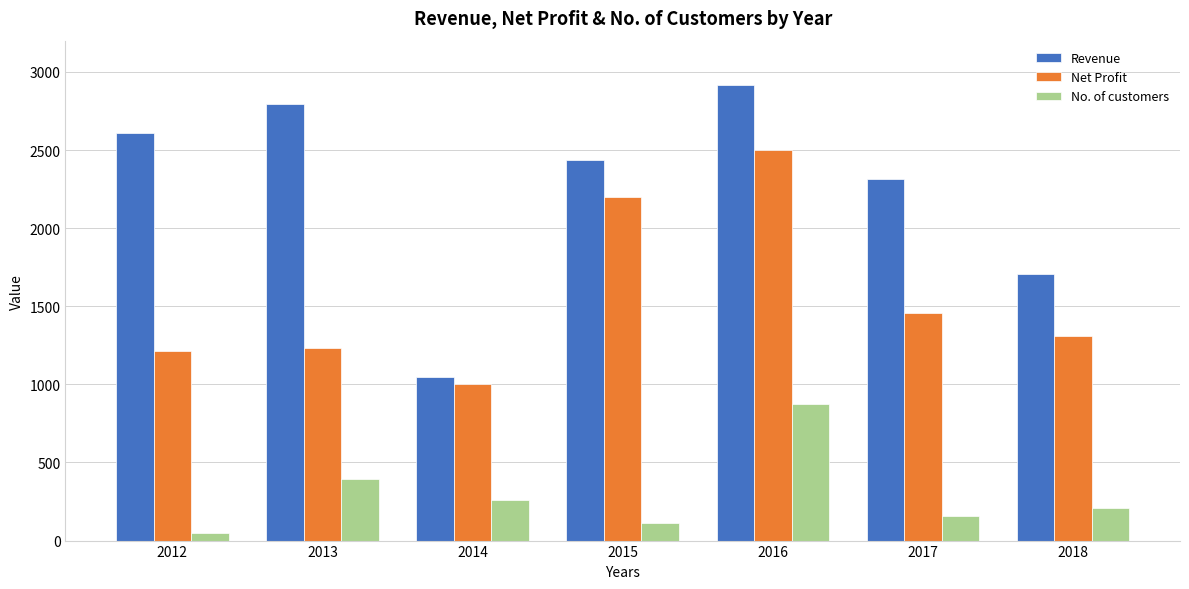

At 2017, list the series in order from largest to smallest.

Revenue, Net Profit, No. of customers